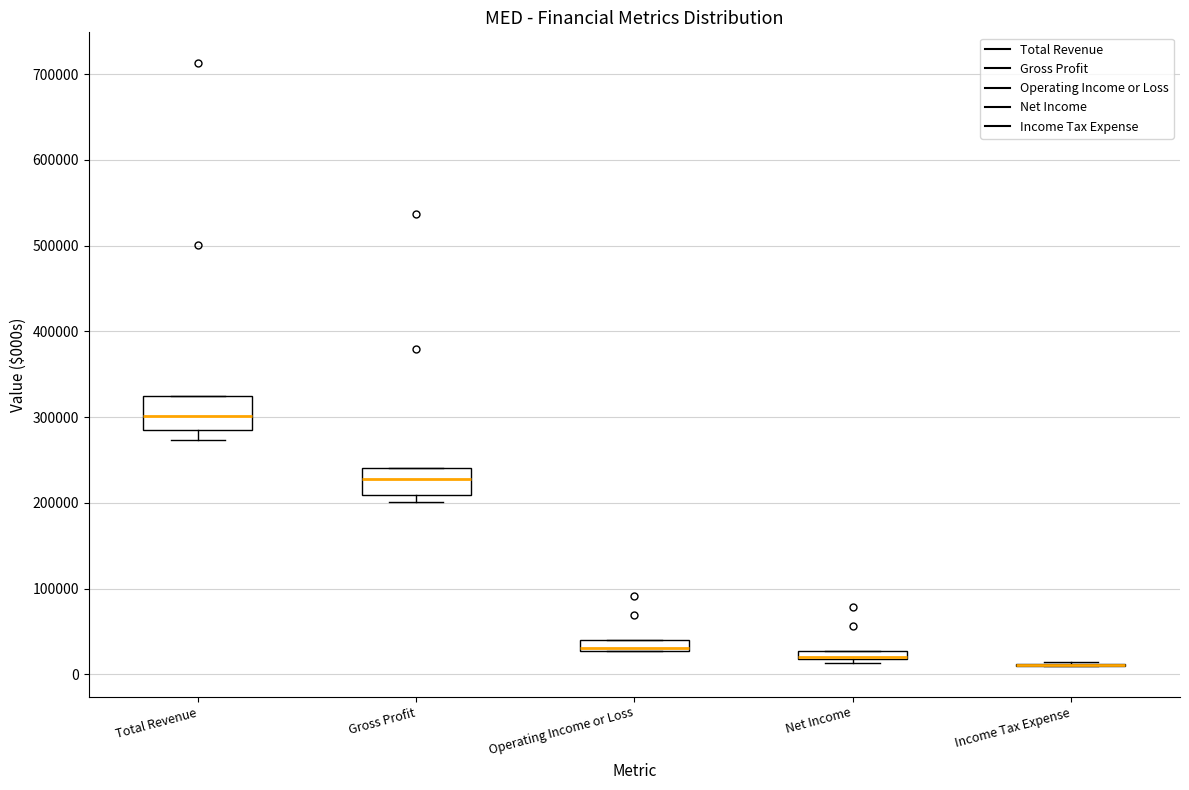

Where is the upper edge of the box for Operating Income or Loss on the y-axis? The values are not printed on the chart, so give them approximately, as read against the axis.

40000